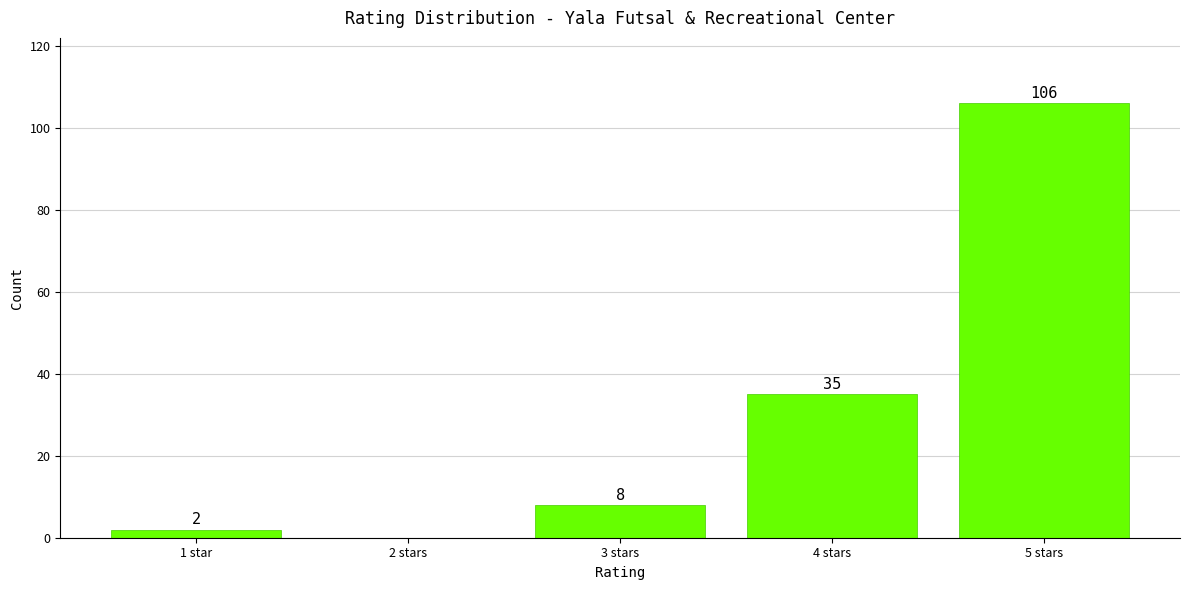

What is the maximum value shown in the chart?

106